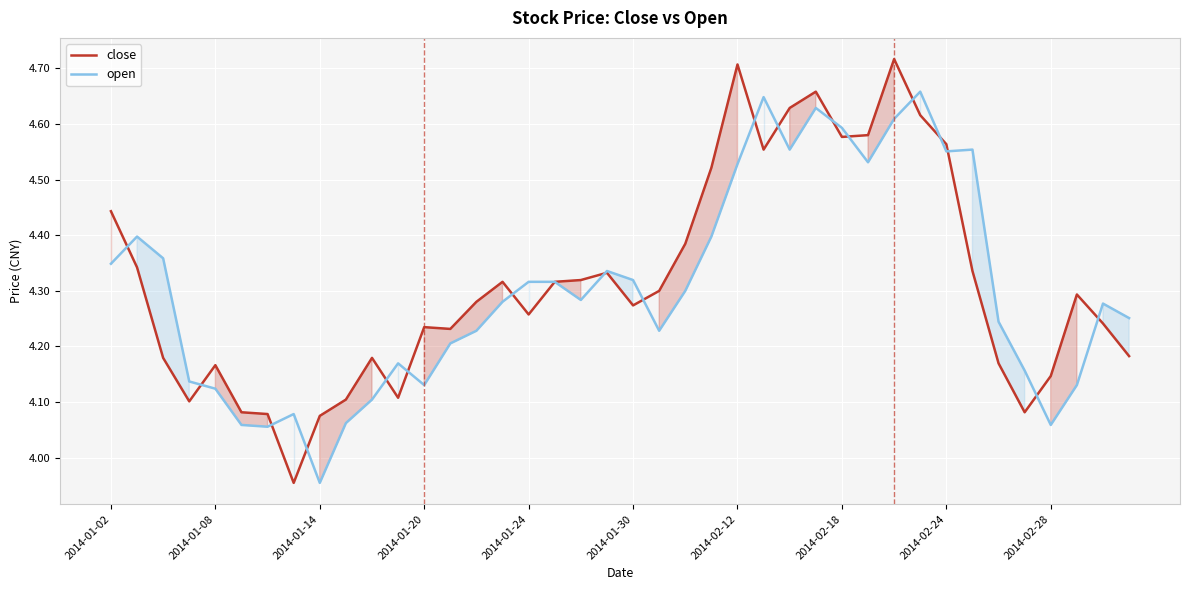

True or false: close has a value of 2.0 at 2014-02-12.

False